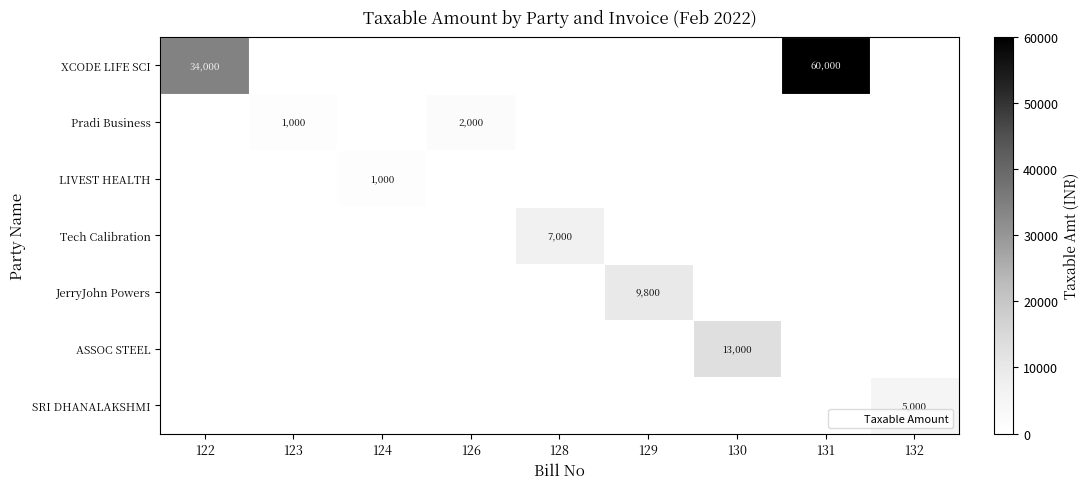

Which series has the largest range (max minus min)?

XCODE LIFE SCI